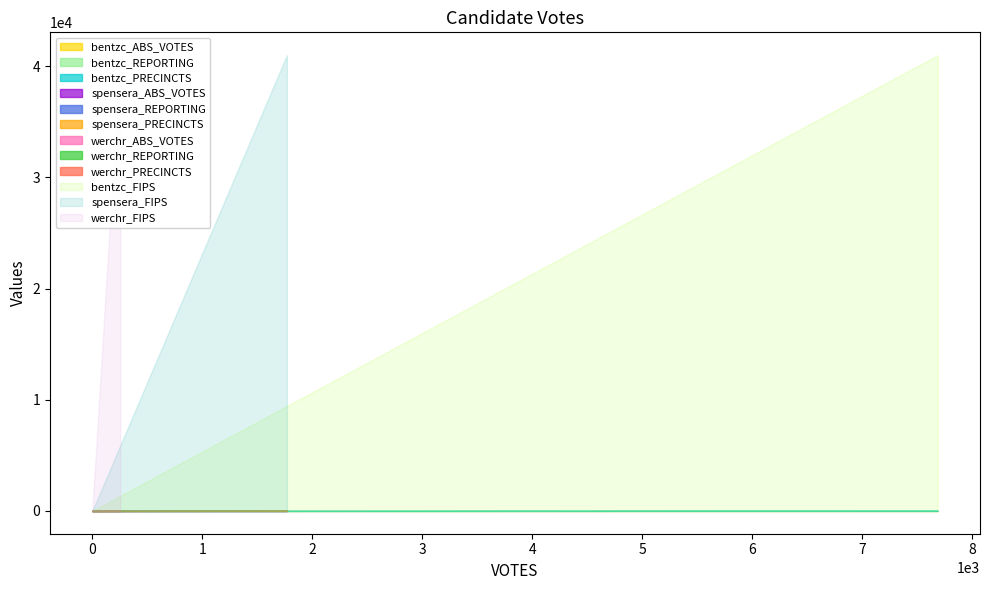

The werchr series shows 29 at VOTES=254. True or false?

False